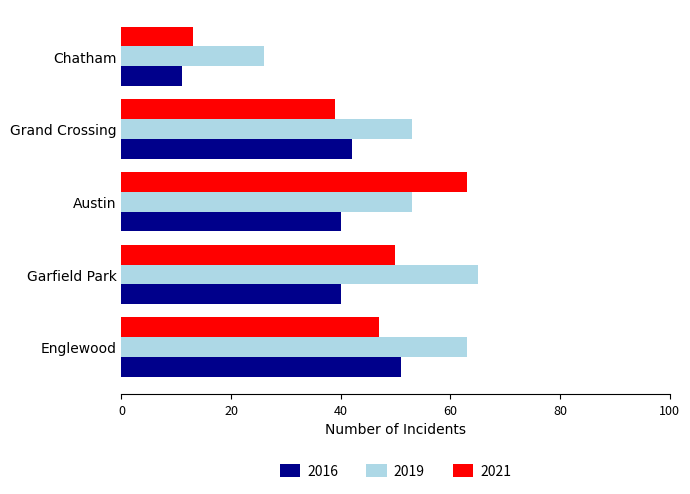

Rank the categories by 2021 value from highest to lowest.

Austin, Garfield Park, Englewood, Grand Crossing, Chatham